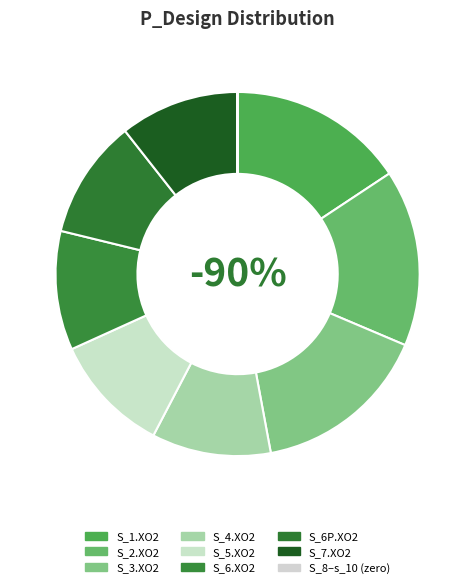

Is there any slice that represents more than half of the pie?

No